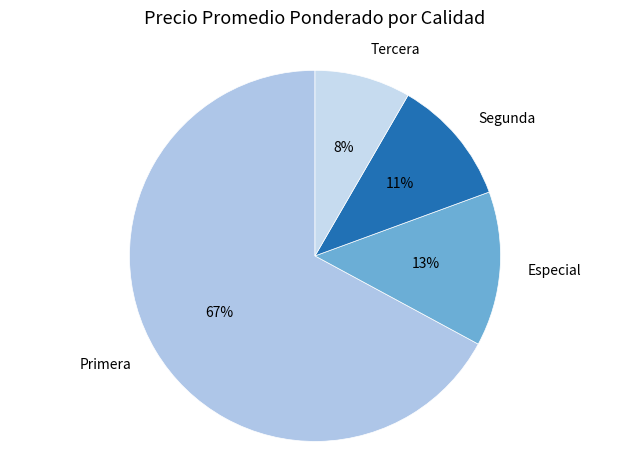

To the nearest percent, what is the average slice percentage?

25%